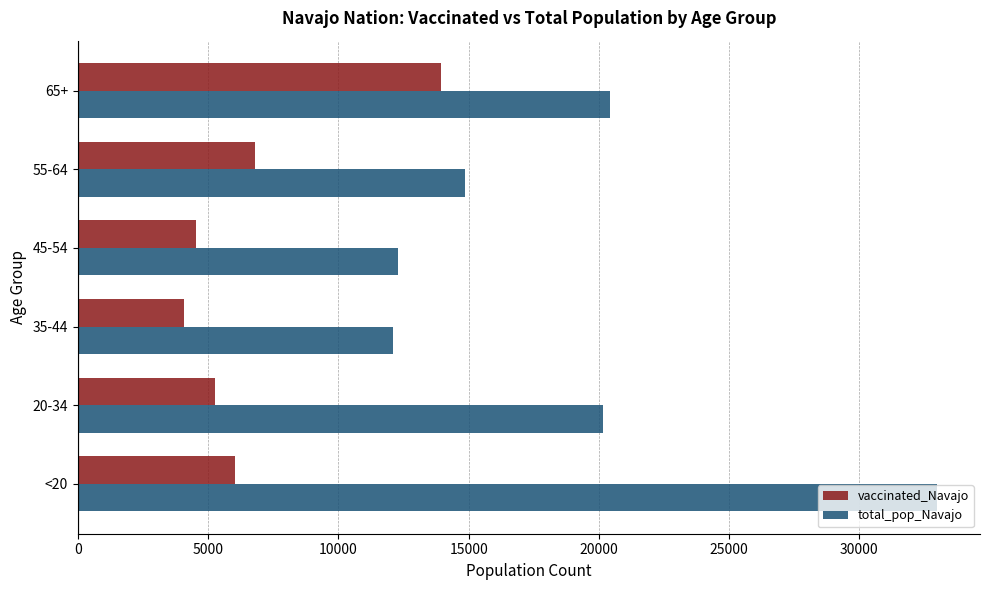

Where is total_pop_Navajo nearest to the value 22544?

65+